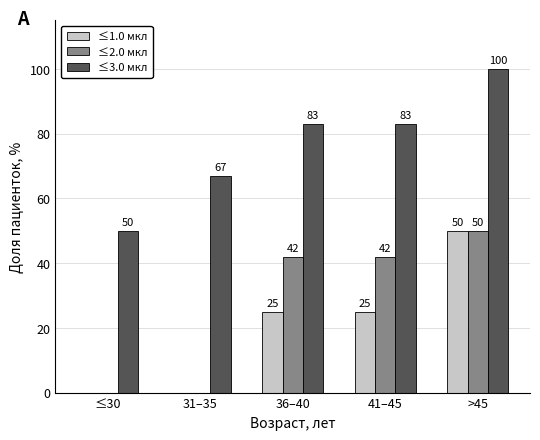

Which series changed the most between 31–35 and 41–45?

≤2.0 мкл